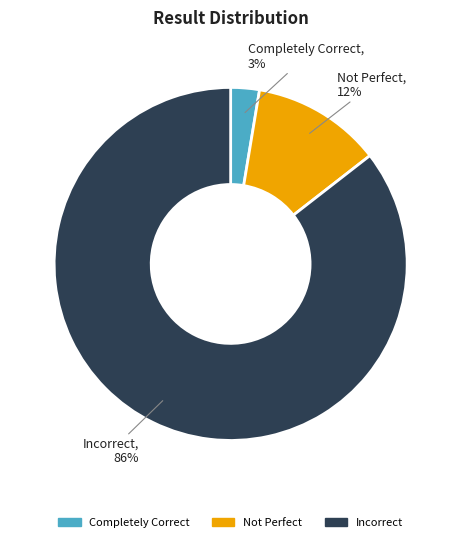

Is it true that Not Perfect is 12% of the pie?

True